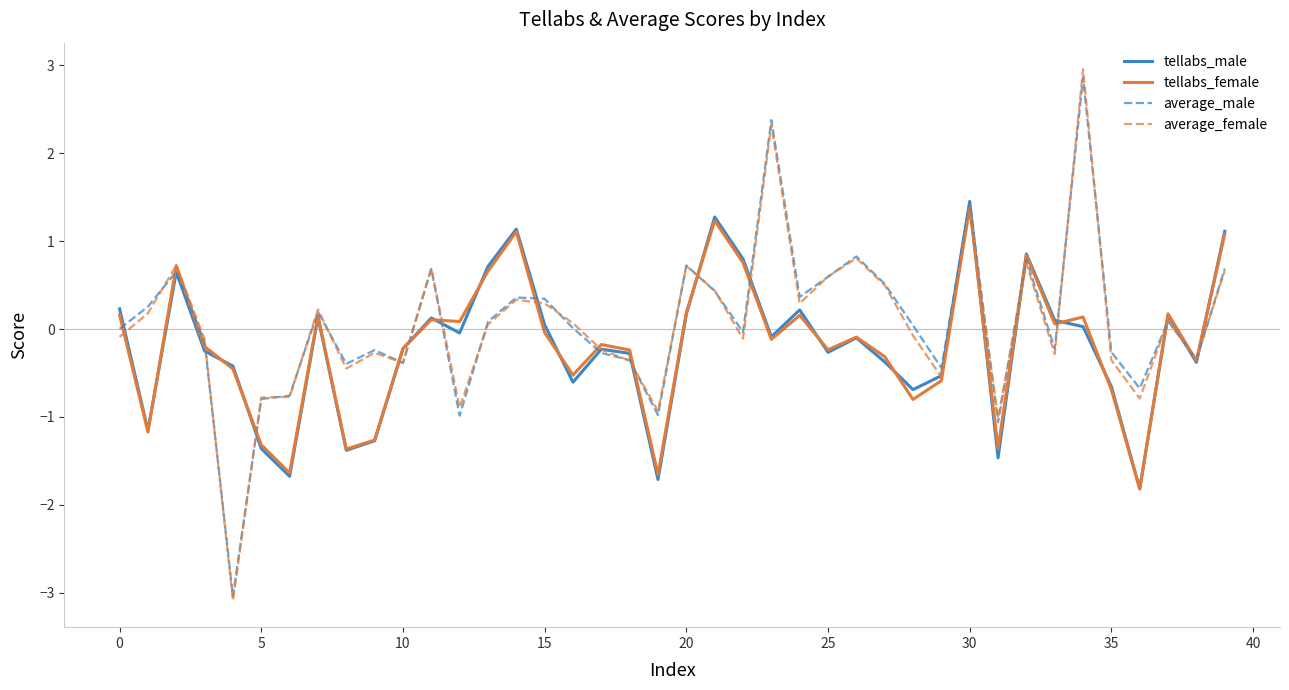

Which series has the largest range (max minus min)?

average_female